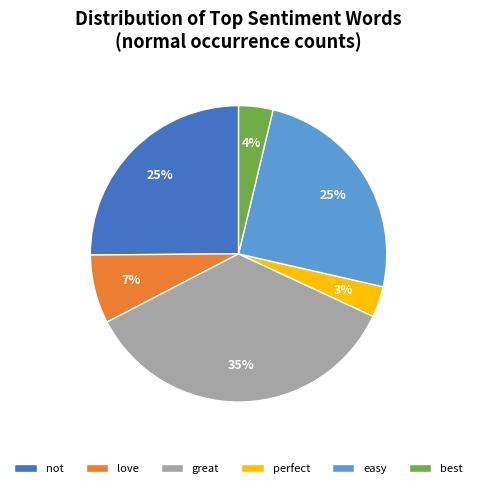

Count the number of slices in the pie.

6